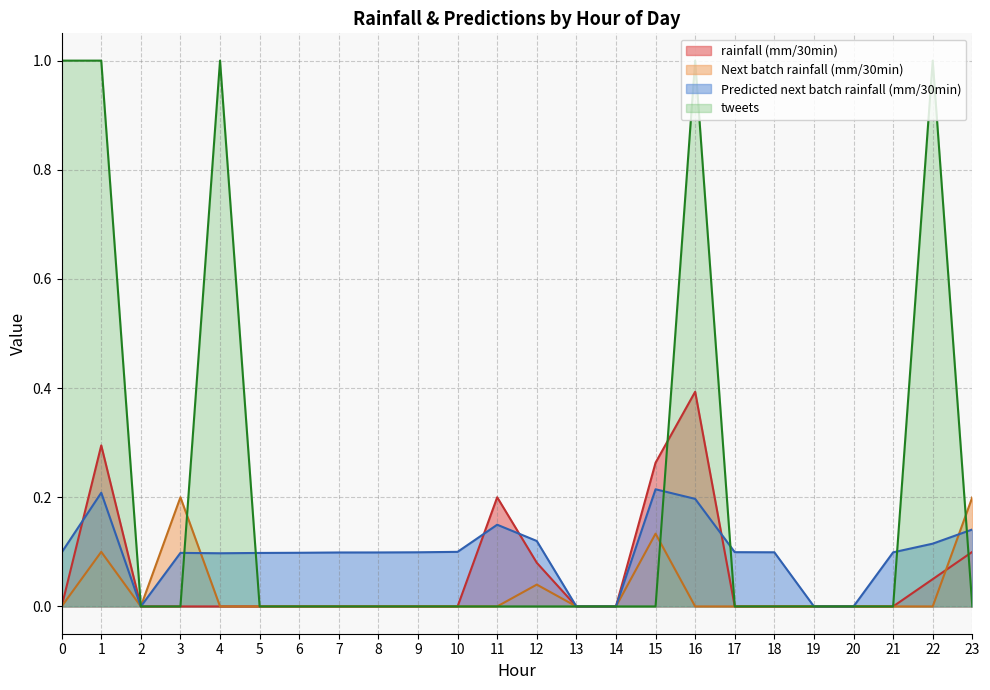

How many categories are shown in the chart?

24